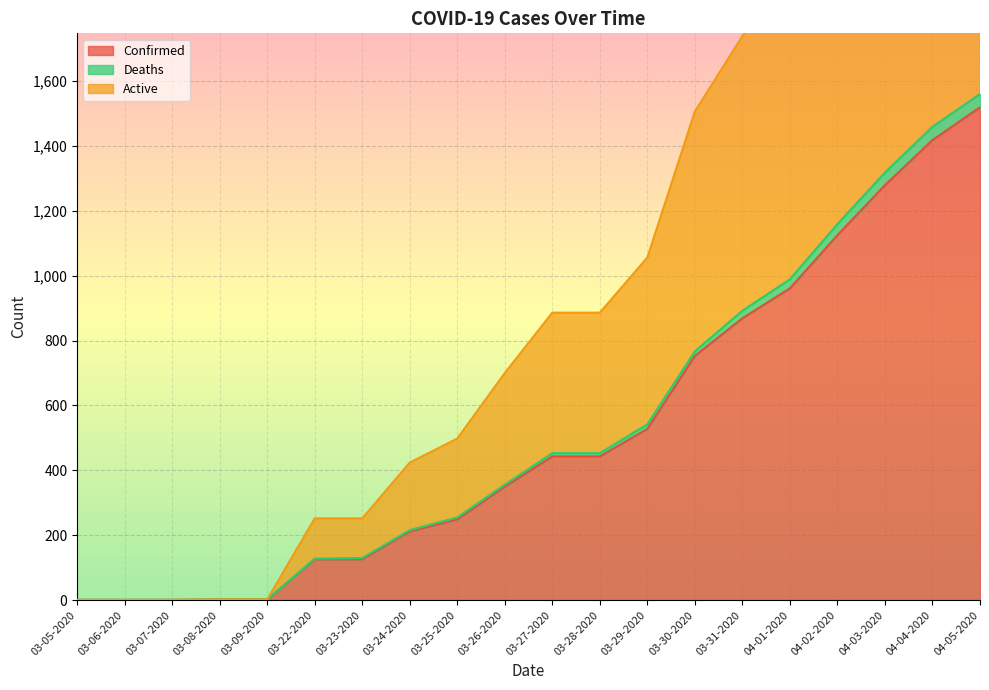

At which label does Deaths first exceed 453?

03-29-2020